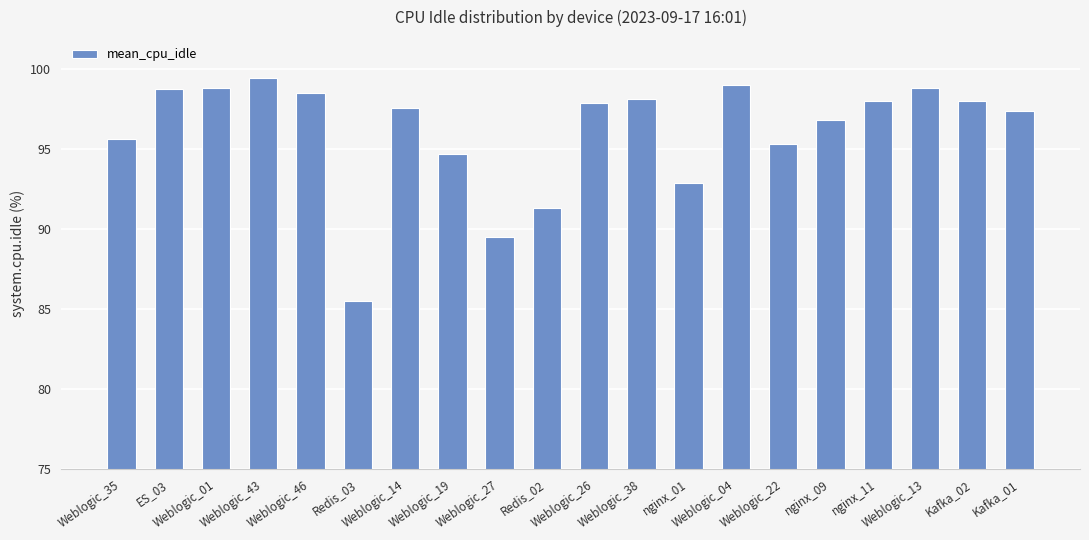

What is the difference between the maximum and minimum values?

13.9